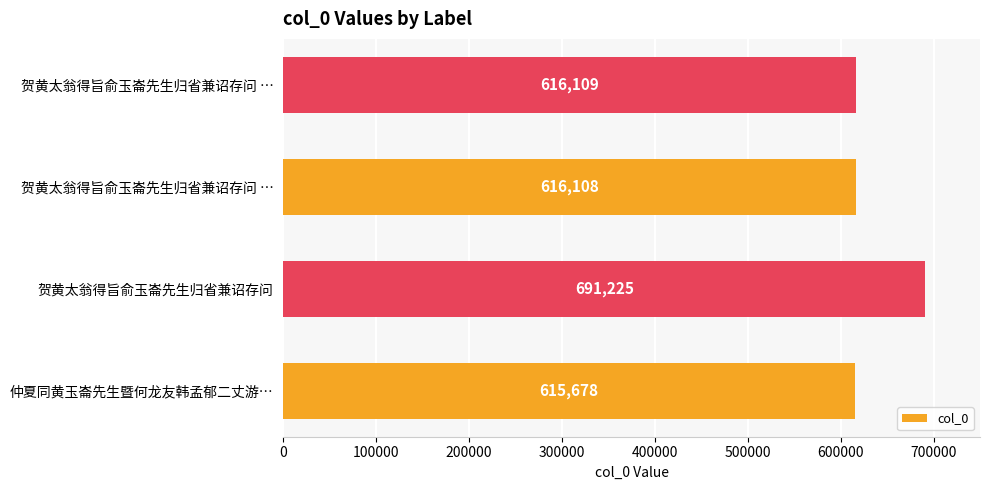

How many bars are there in total?

4